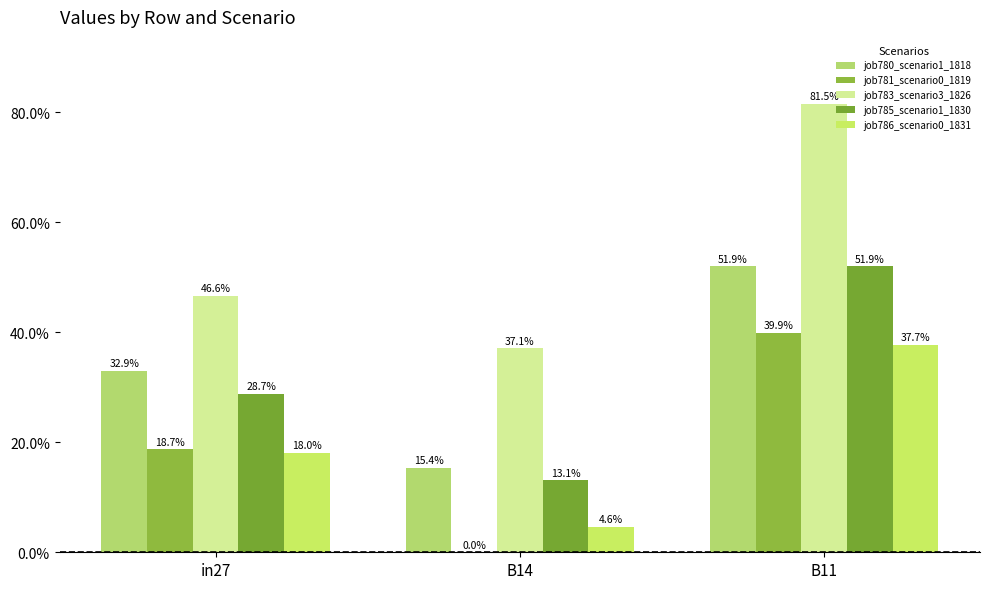

Which series has the largest total across all categories?

job783_scenario3_1826